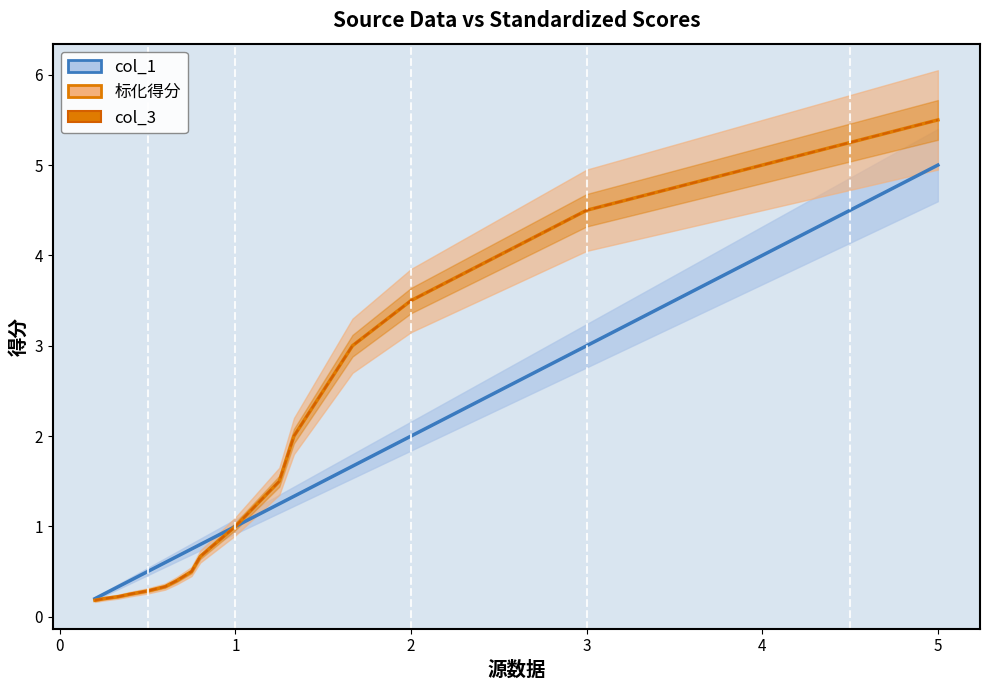

How many lines are shown in the chart?

3